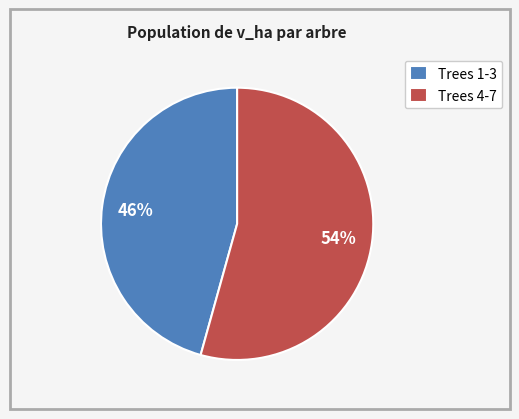

Do Trees 1-3 and Trees 4-7 together represent more than half of the pie?

Yes